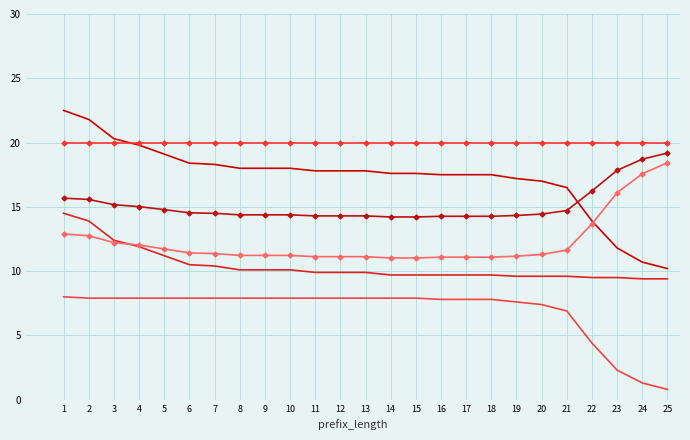

What is the total value across all series at 1?

93.6